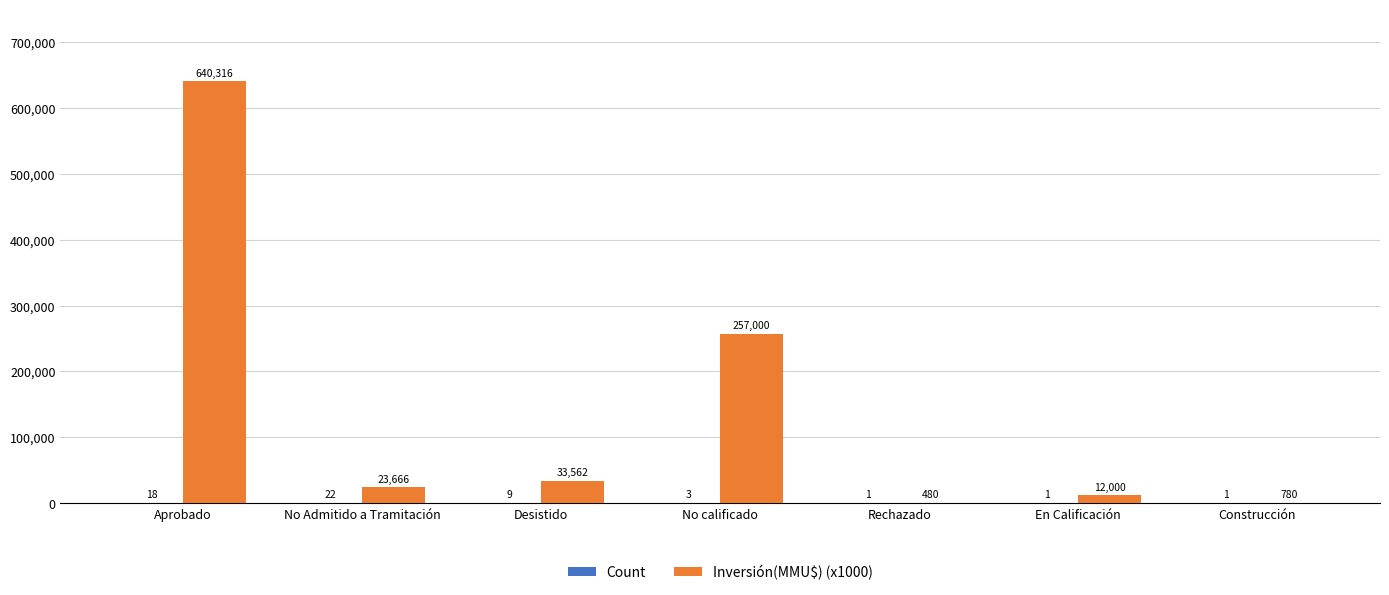

Read the Inversión(MMU$) (x1000) value at Rechazado, to the nearest 50.

500